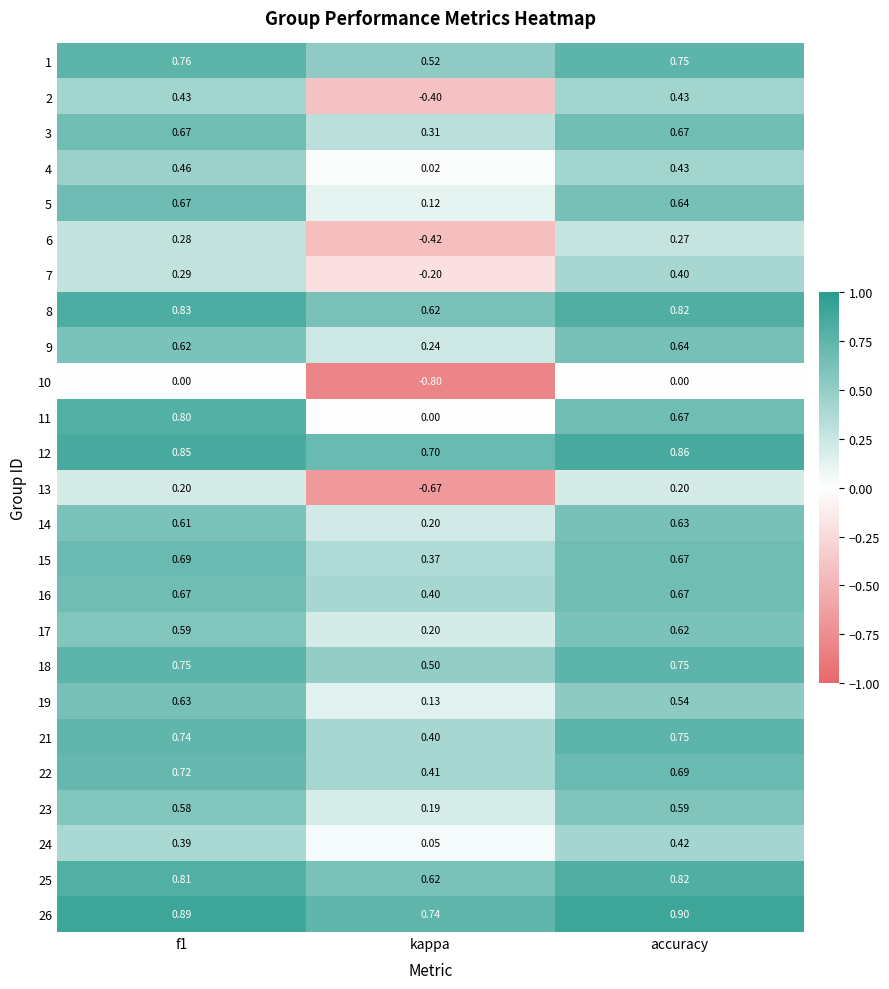

At which category does the chart reach its minimum across all series?

kappa